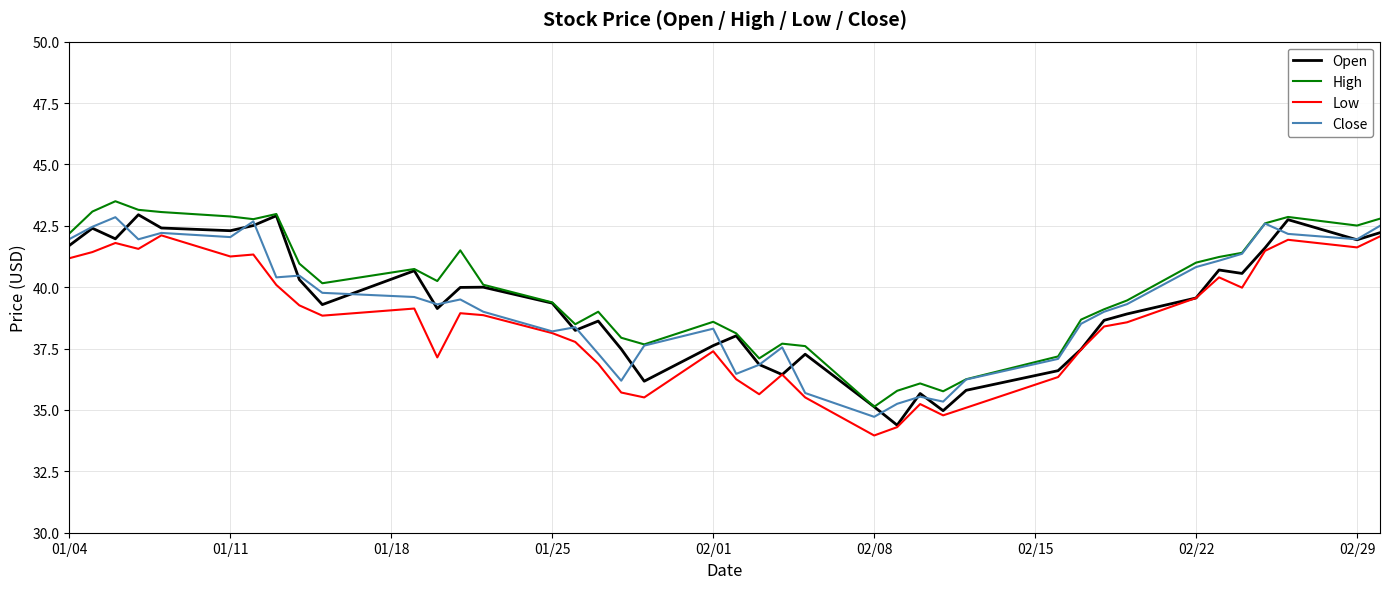

True or false: Low and High intersect in this chart.

False